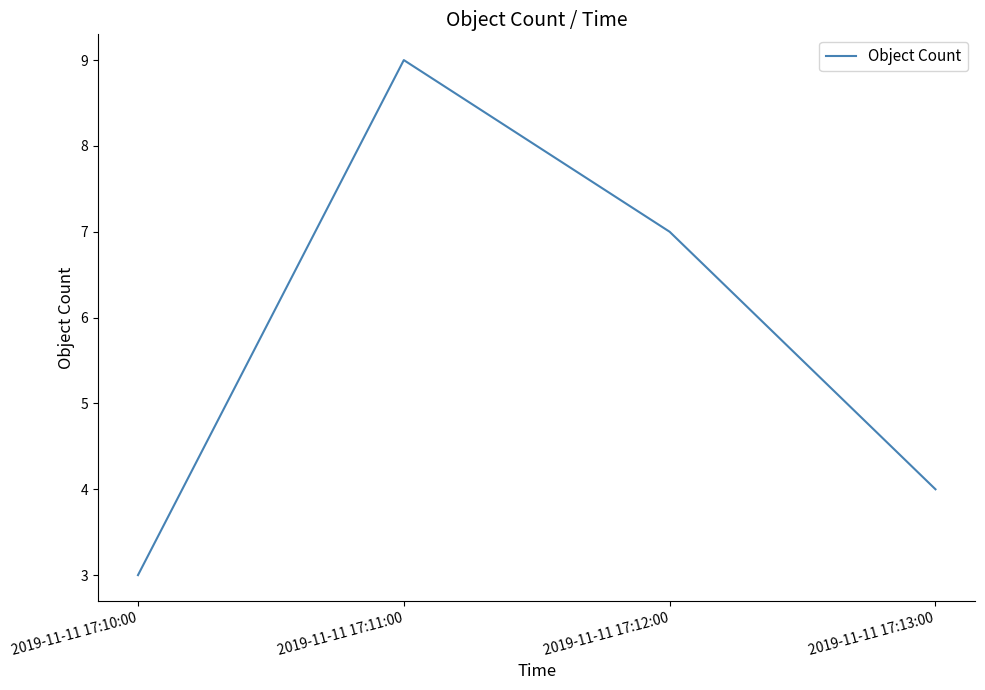

Which category has the highest value across all series?

2019-11-11 17:11:00